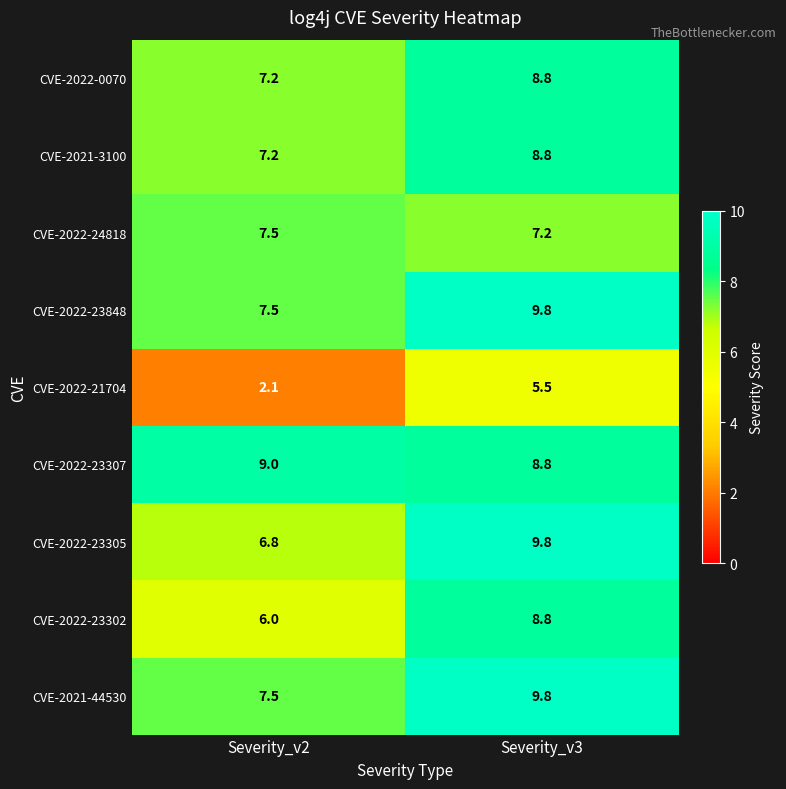

Is it true that CVE-2022-23305 equals 9.8 at Severity_v3?

True